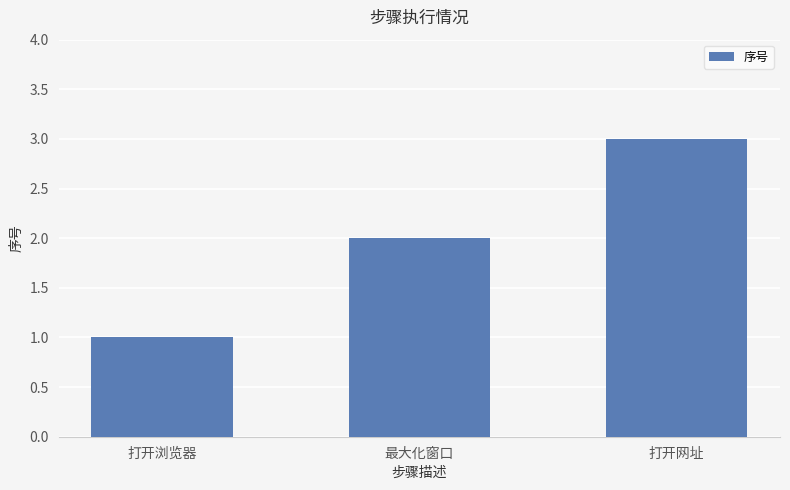

What is the difference between the values at 最大化窗口 and 打开浏览器?

1